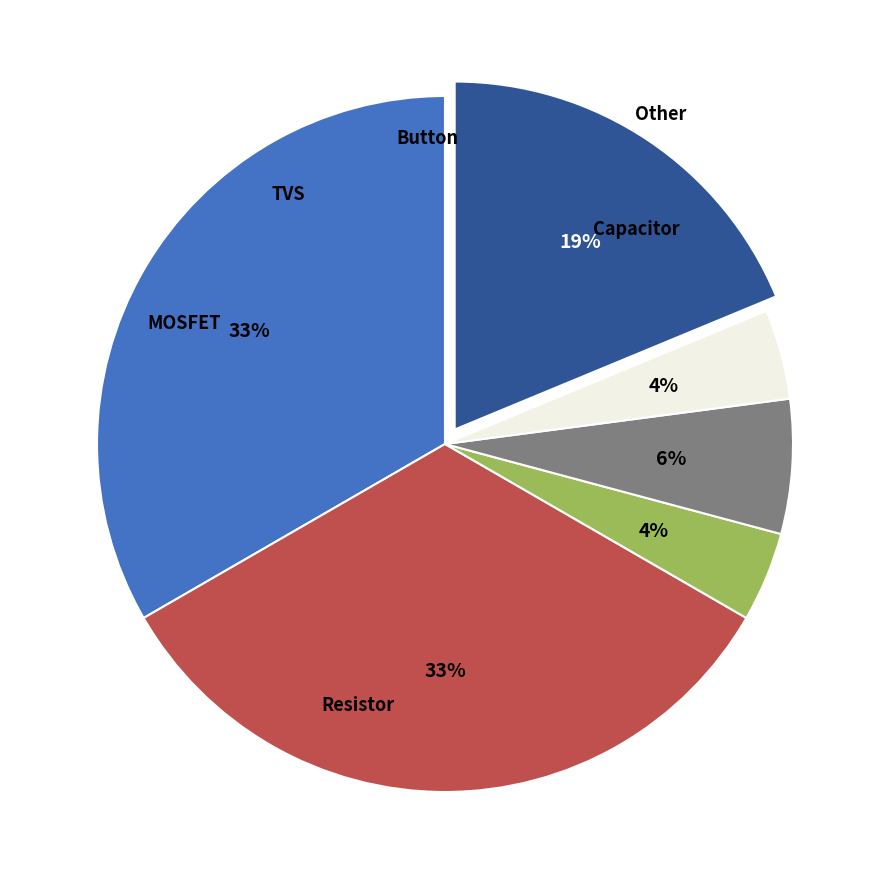

The MOSFET slice represents 1% of the pie. True or false?

False